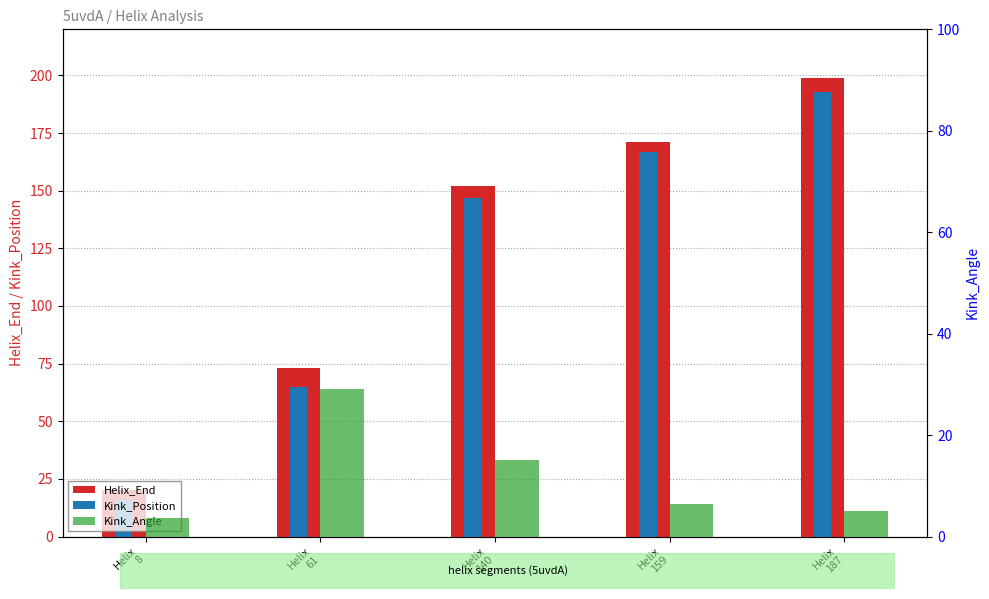

Reading left to right, what are all the values shown in this chart?

Helix_End: Helix
8=20.0	Helix
61=73.0	Helix
140=152.0	Helix
159=171.0	Helix
187=199.0
Kink_Position: Helix
8=16.0	Helix
61=65.0	Helix
140=147.0	Helix
159=167.0	Helix
187=193.0
Kink_Angle: Helix
8=3.6	Helix
61=29.0	Helix
140=15.2	Helix
159=6.4	Helix
187=5.0